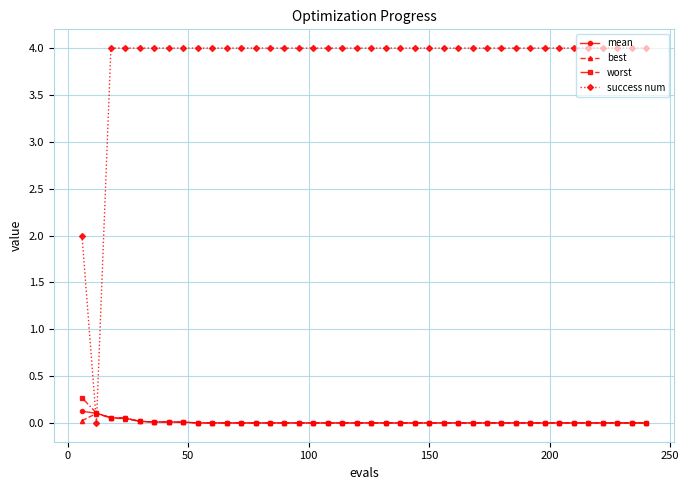

How many intersections are there between worst and success num?

2